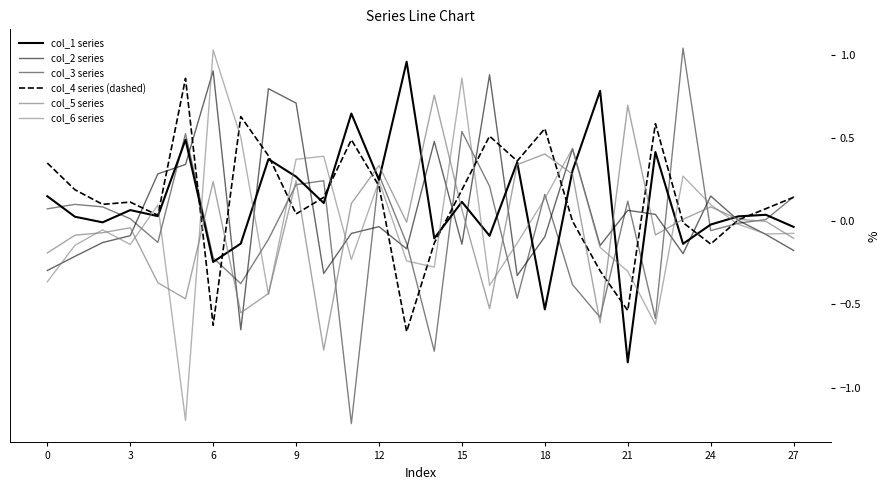

Does the chart have visible grid lines?

No